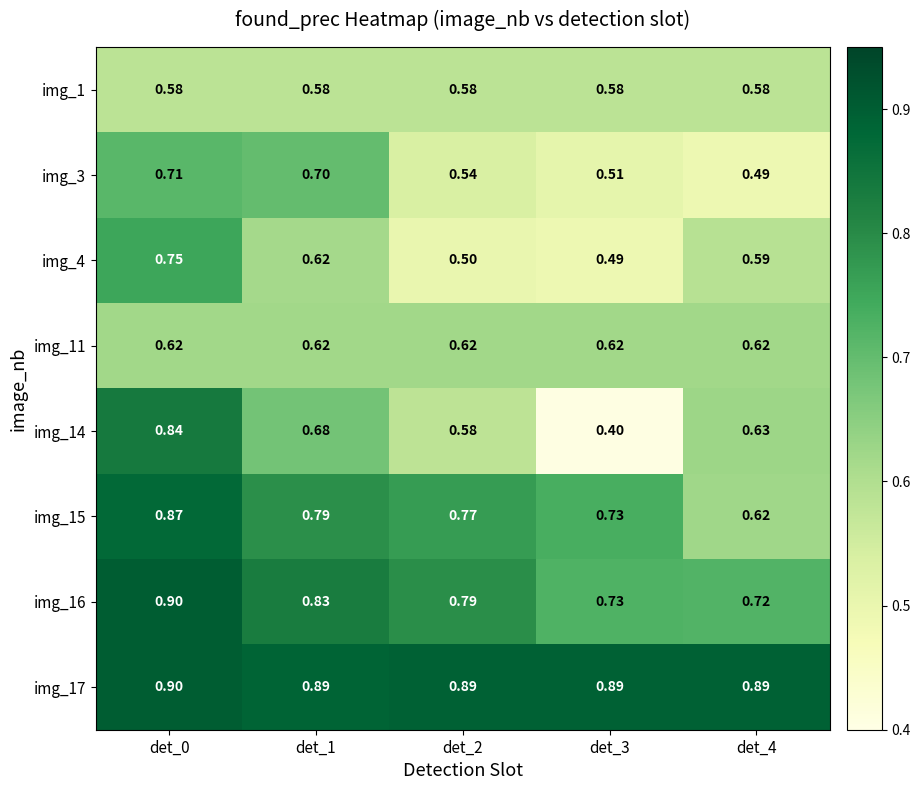

How many series are shown in this chart?

8